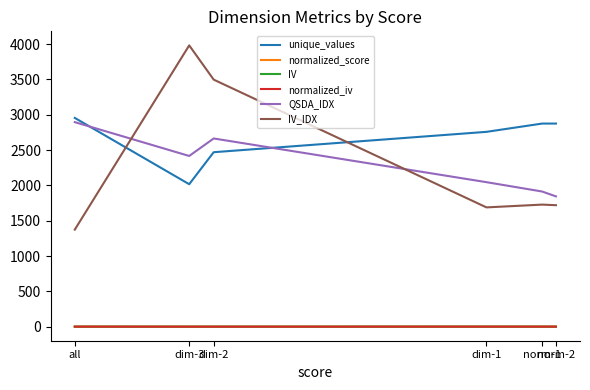

Which series changed the most between dim-2 and dim-1?

IV_IDX